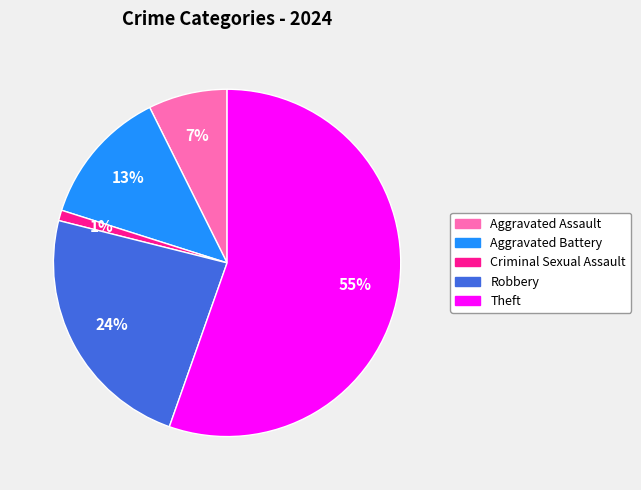

Which slice is the largest?

Theft